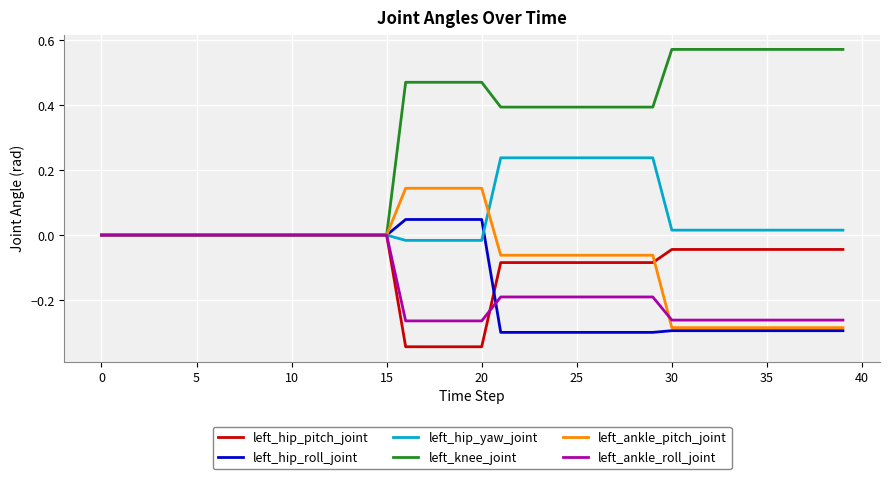

What is the sum of all left_hip_yaw_joint values?

2.2